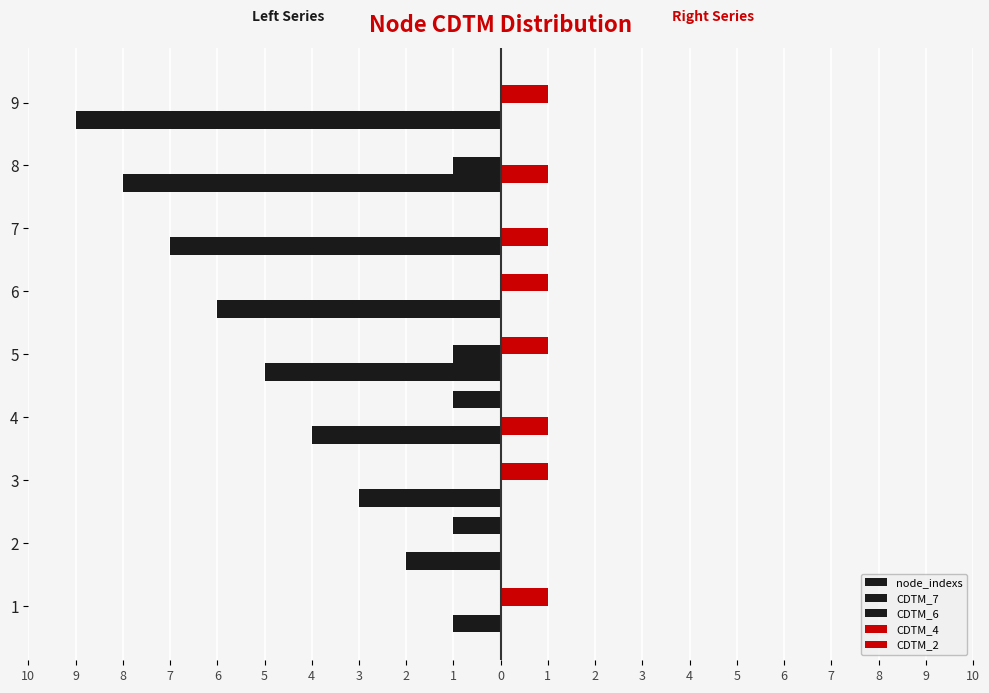

Which category has the lowest value across all series?

9